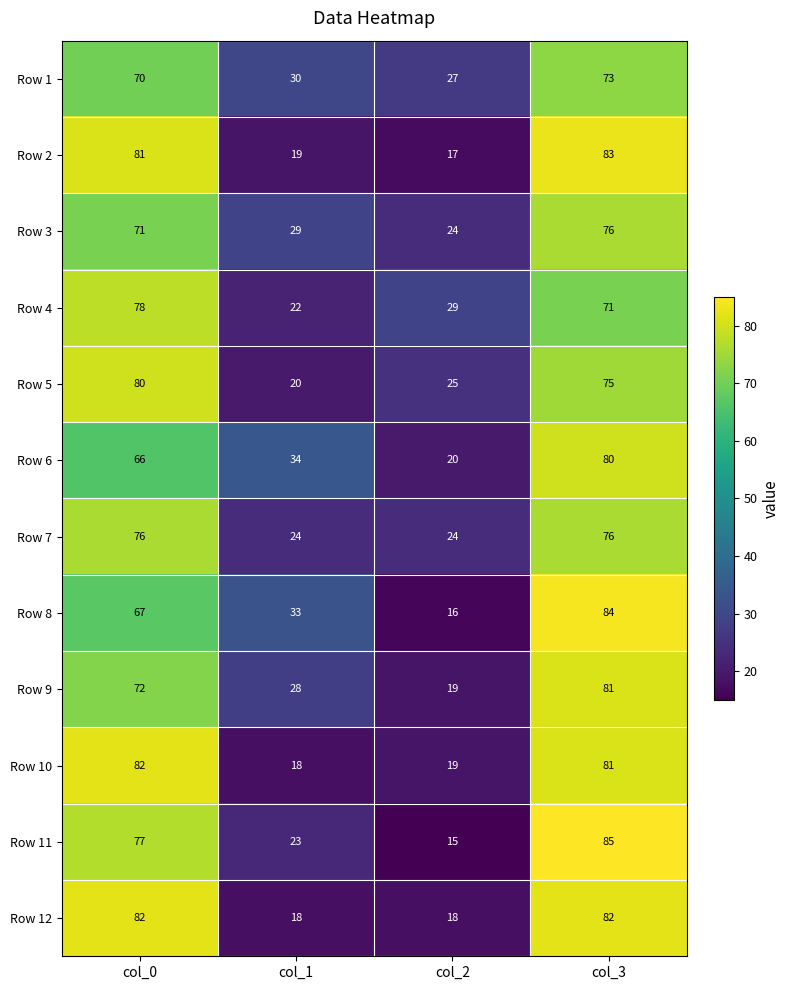

At which category is the sum across all series the highest?

col_3